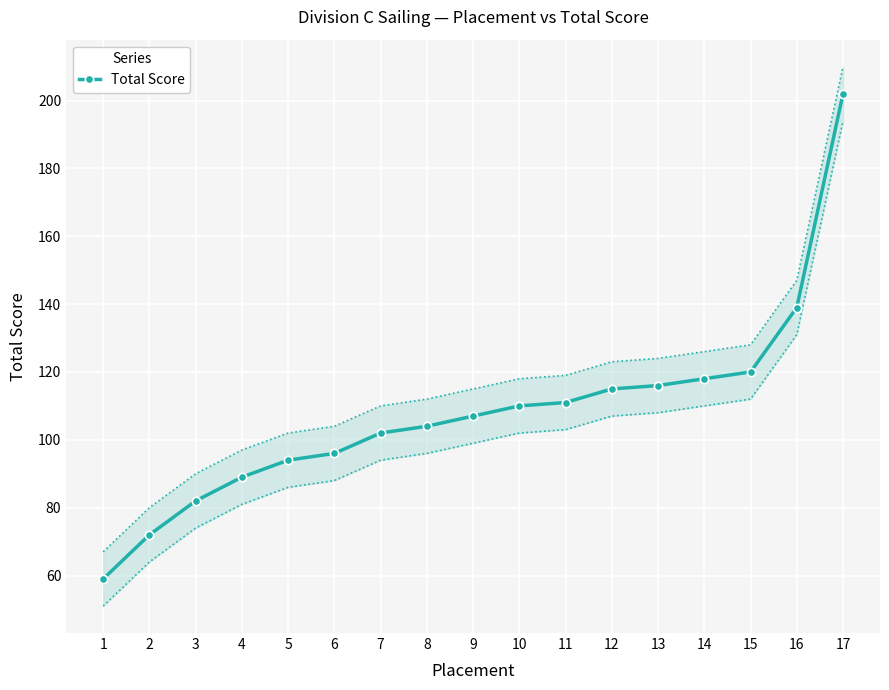

Rank the categories by value from highest to lowest.

17, 16, 15, 14, 13, 12, 11, 10, 9, 8, 7, 6, 5, 4, 3, 2, 1